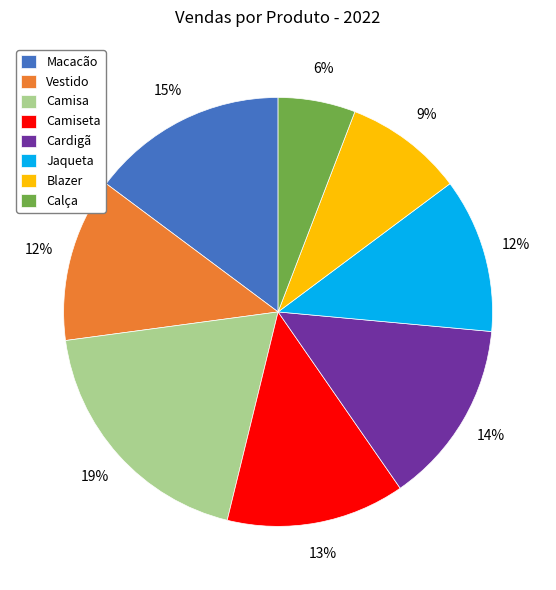

What percentage is the Camiseta slice, to the nearest percent?

13%